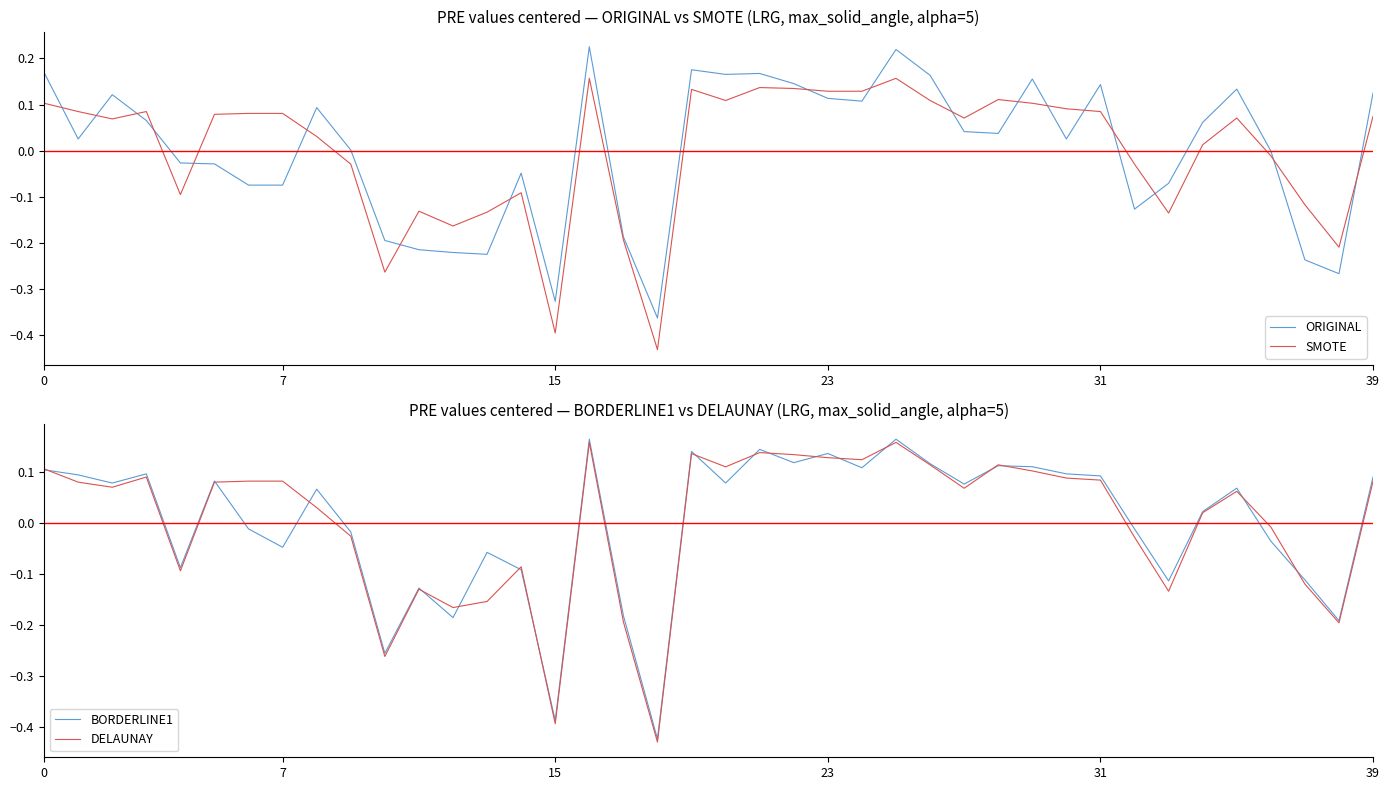

What is the label of the 19th point from the left?

18